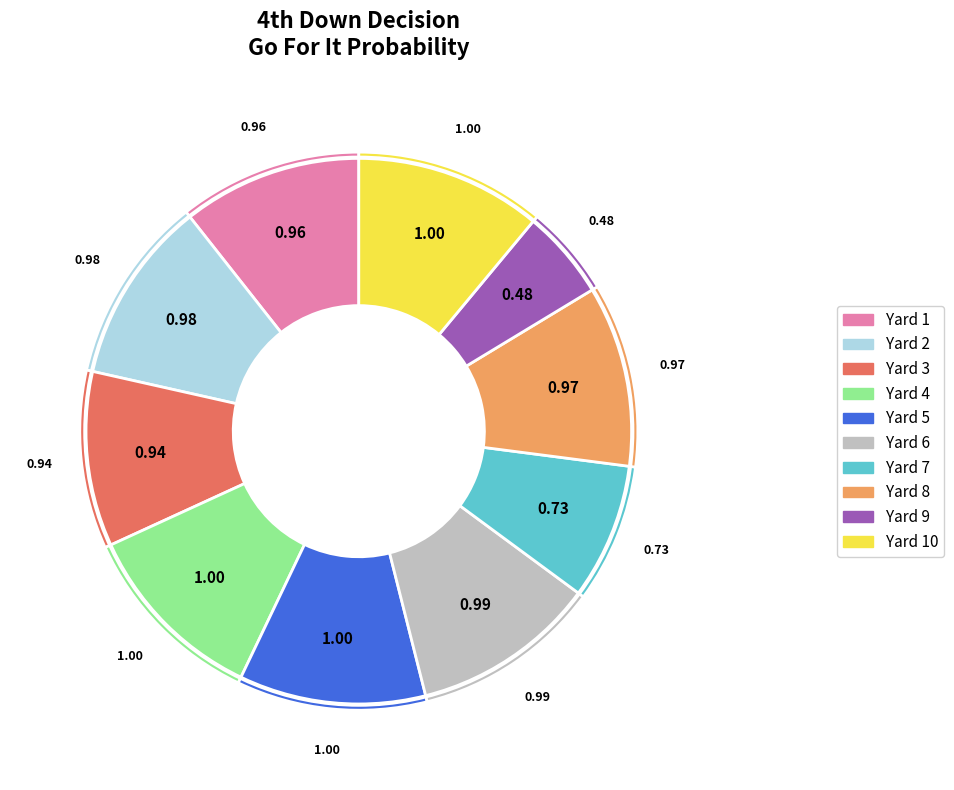

Count the number of slices in the pie.

10